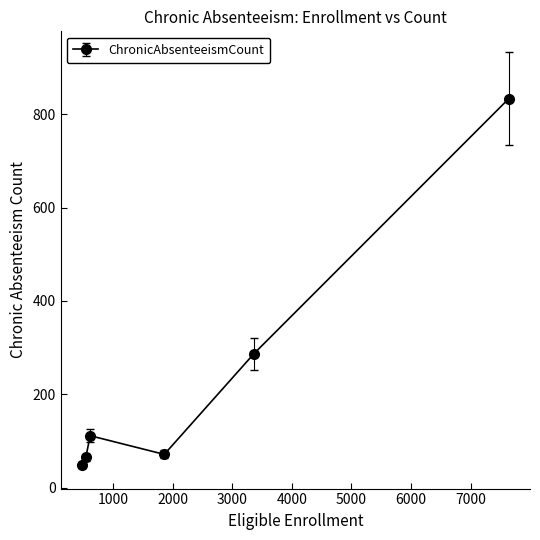

How many interior local peaks (higher than both neighbors) does the data have?

1